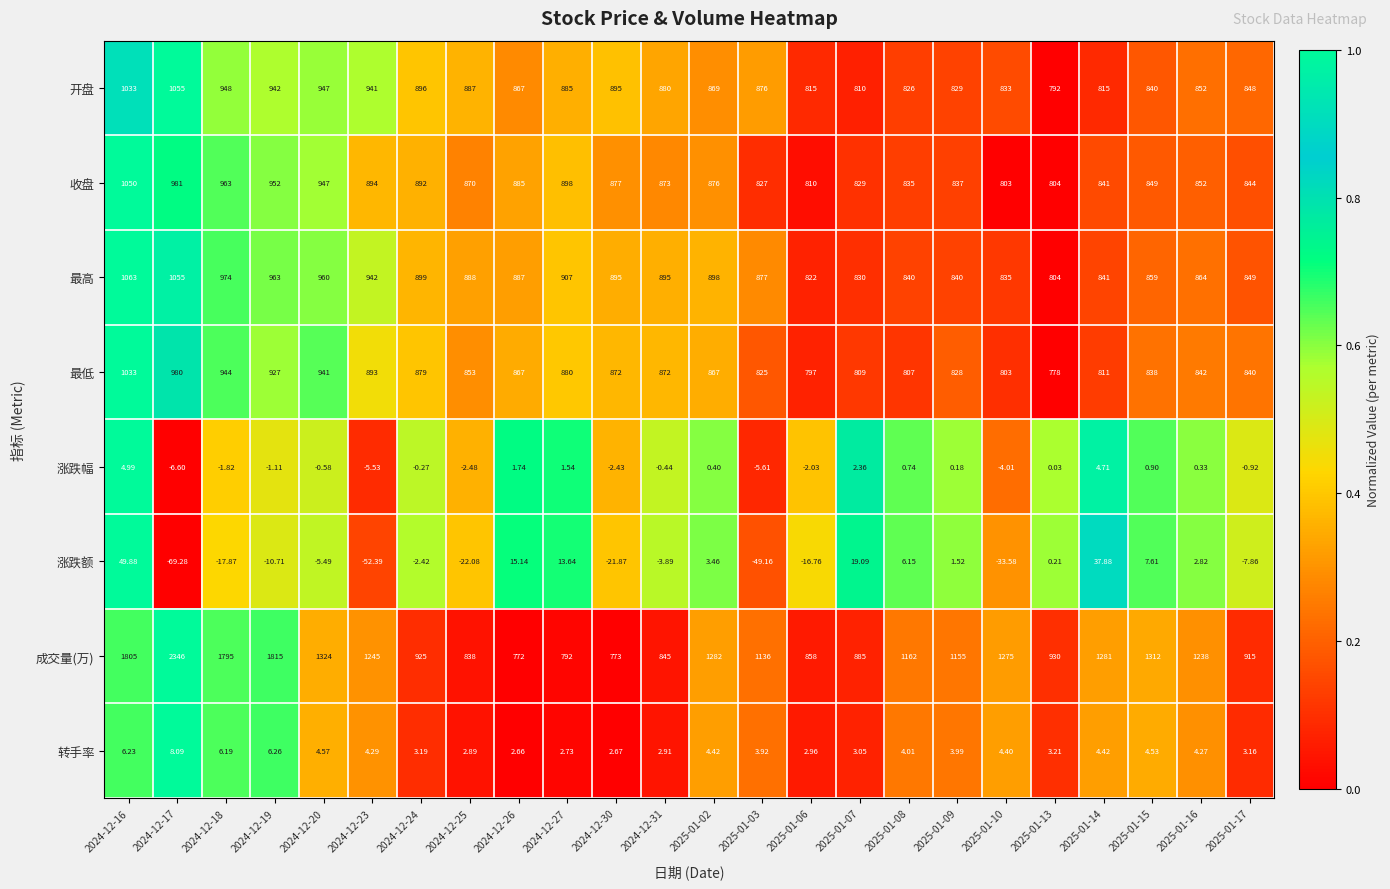

Is the value of 最低 at 2024-12-27 greater than the value of 成交量(万) at 2025-01-10?

No